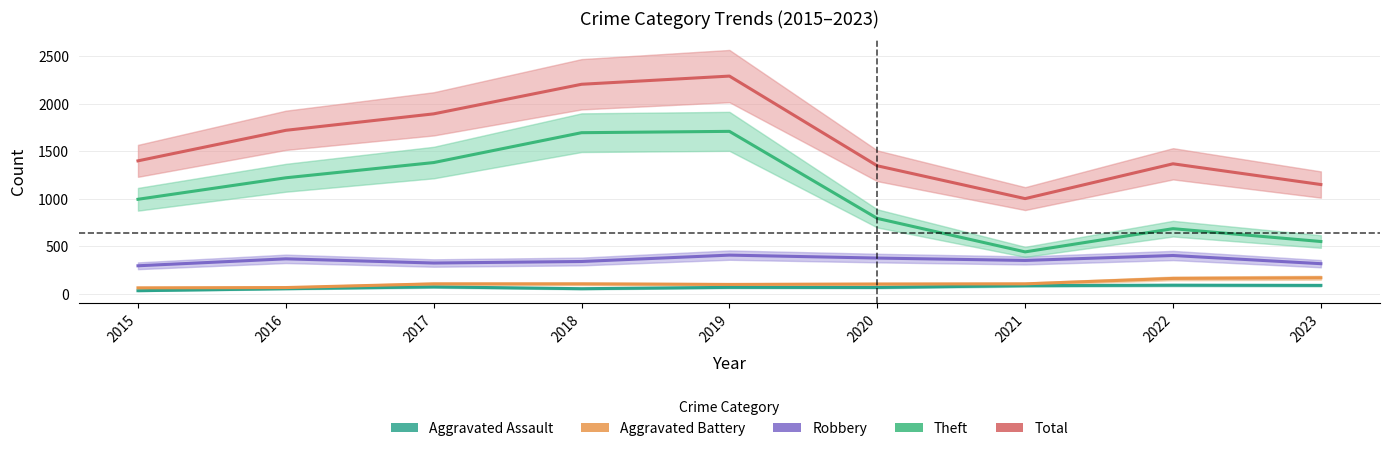

Where is the first local minimum for Theft?

2021